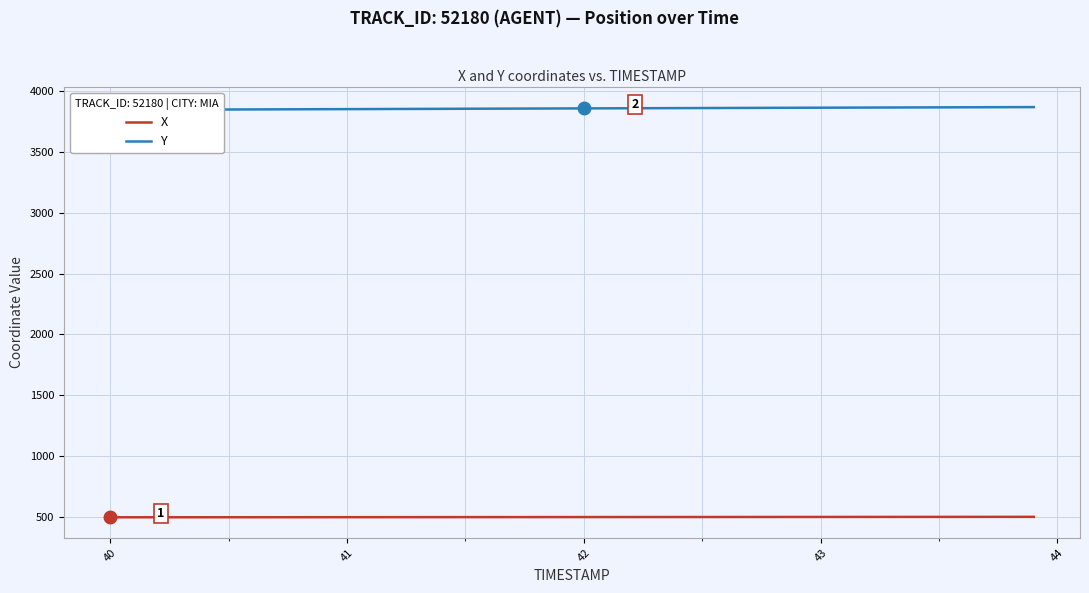

What is the average value of the X series?

495.4